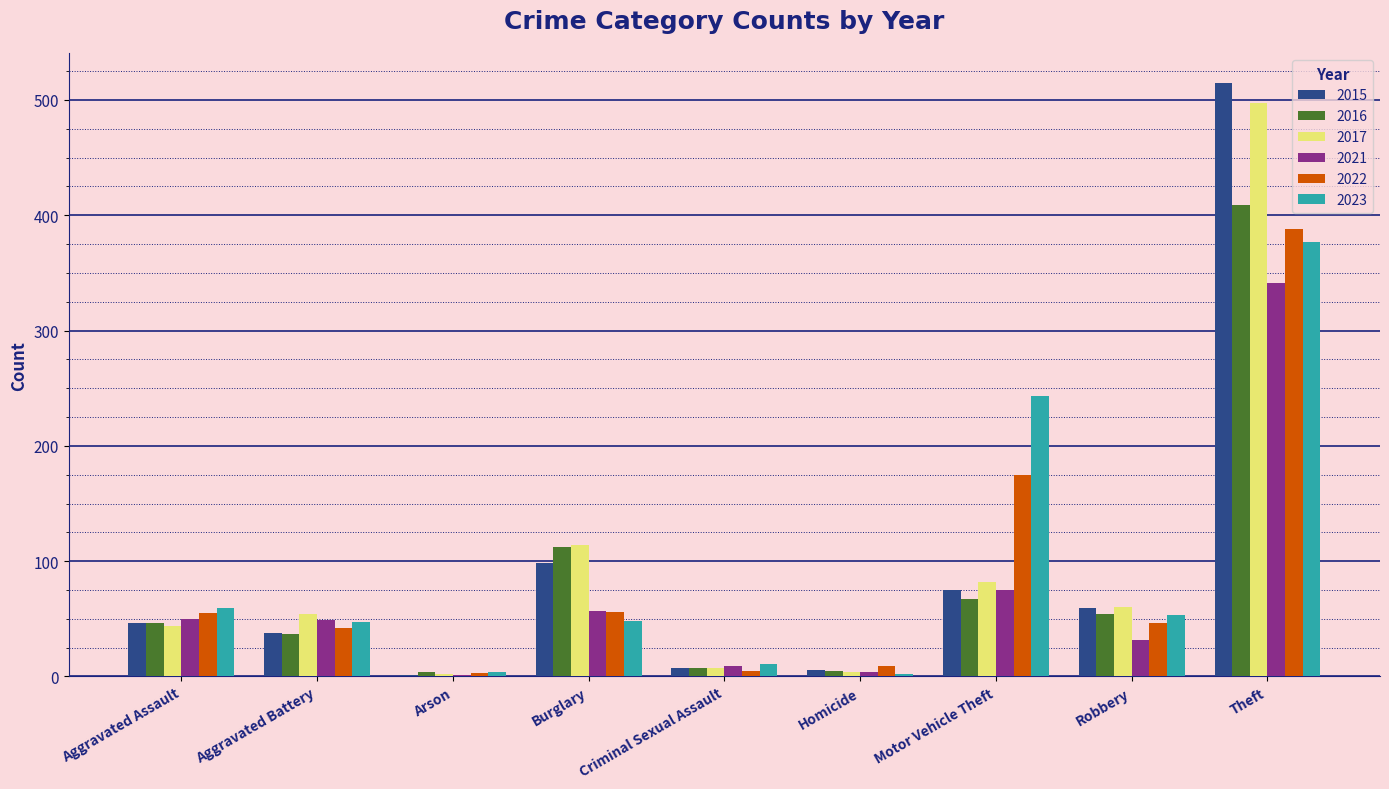

Which category has the highest value in the 2022 series?

Theft